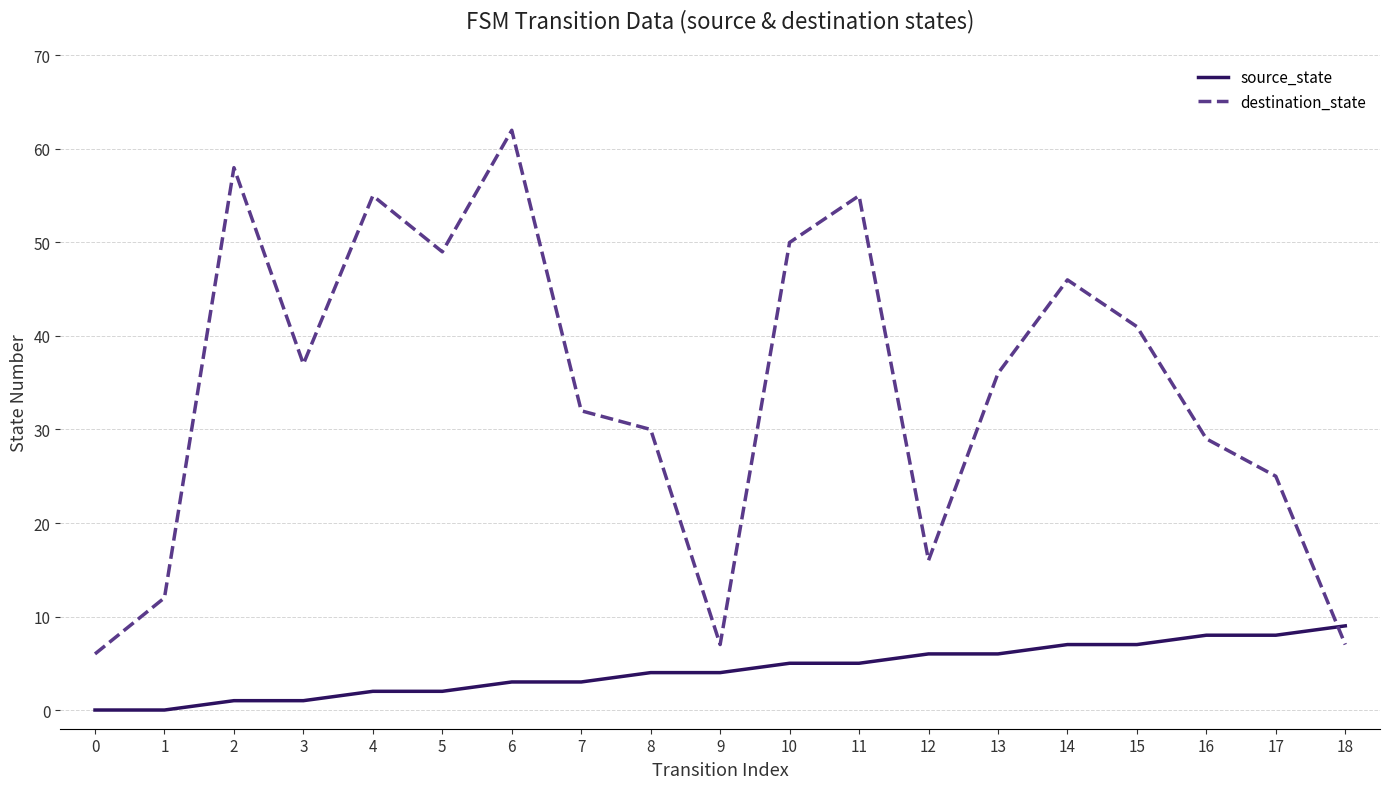

The value of destination_state at 3 is 37. True or false?

True